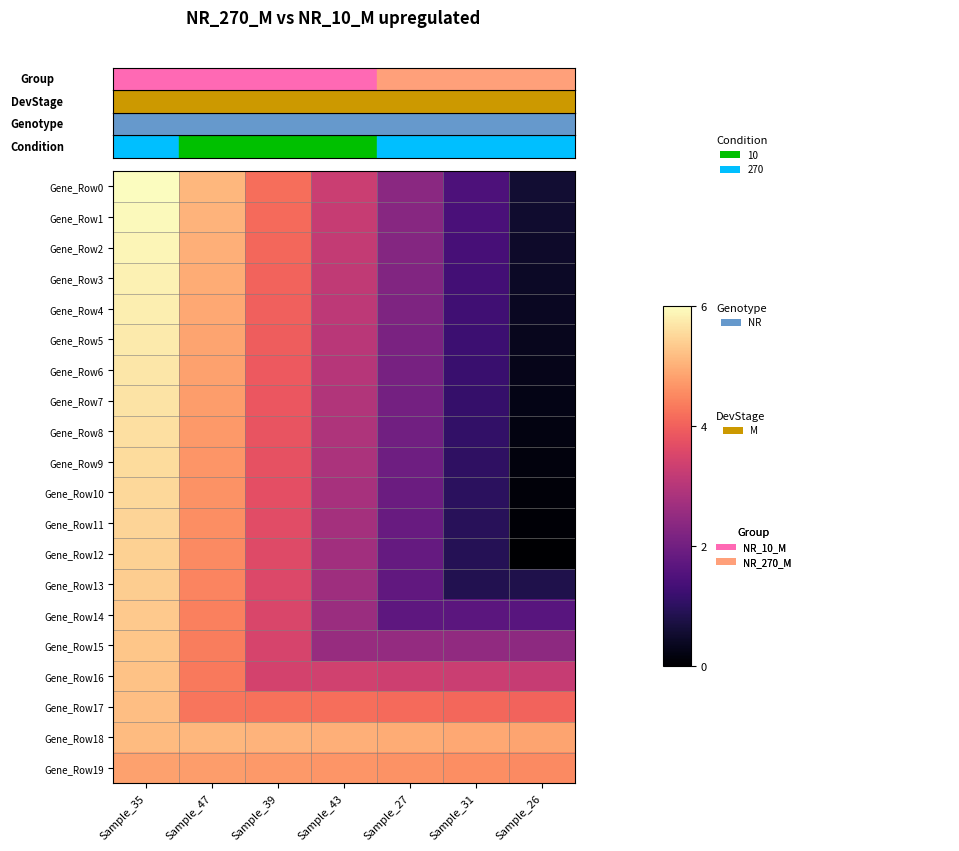

Which series has the largest total across all categories?

Gene_Row18